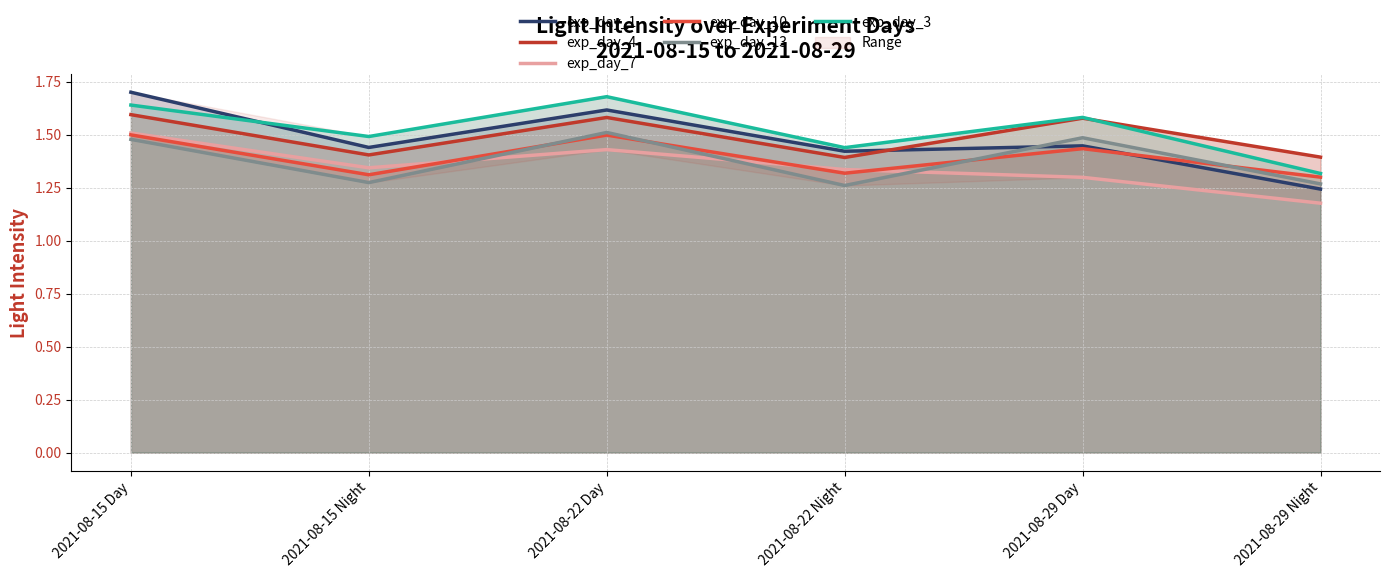

At which category does the chart reach its minimum across all series?

2021-08-29 Night